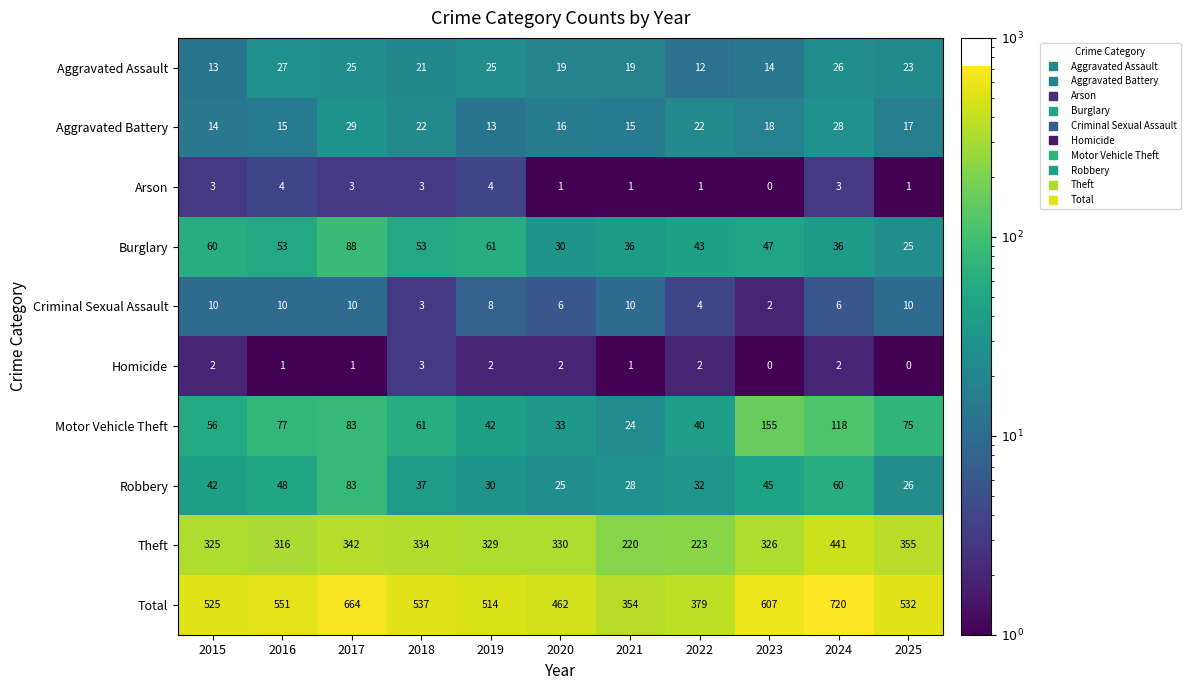

List the series in order of their peak value, highest first.

Total, Theft, Motor Vehicle Theft, Burglary, Robbery, Aggravated Battery, Aggravated Assault, Criminal Sexual Assault, Arson, Homicide